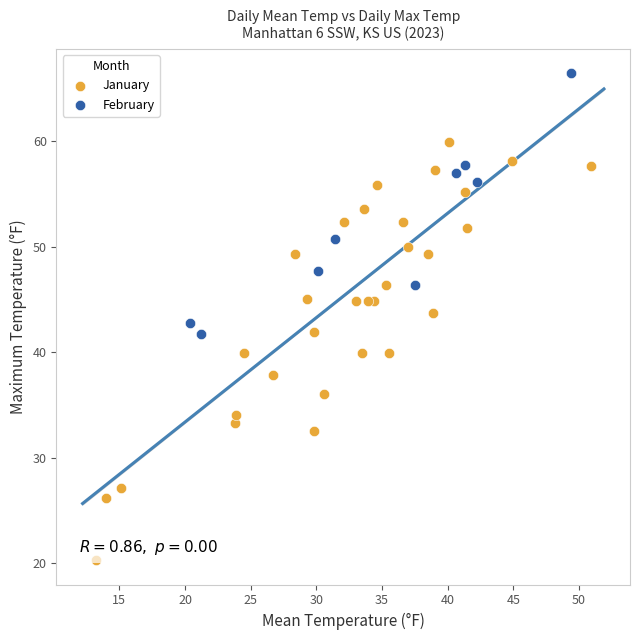

Which series reaches the minimum Y coordinate?

January